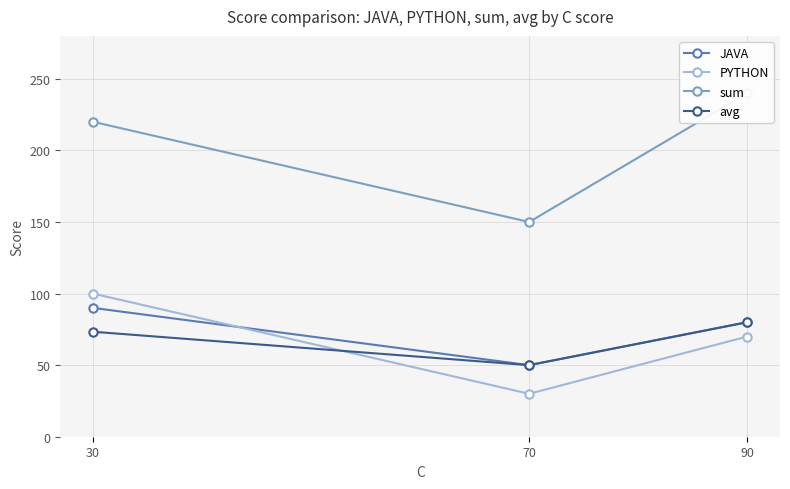

What is the sum of all PYTHON values?

200.0